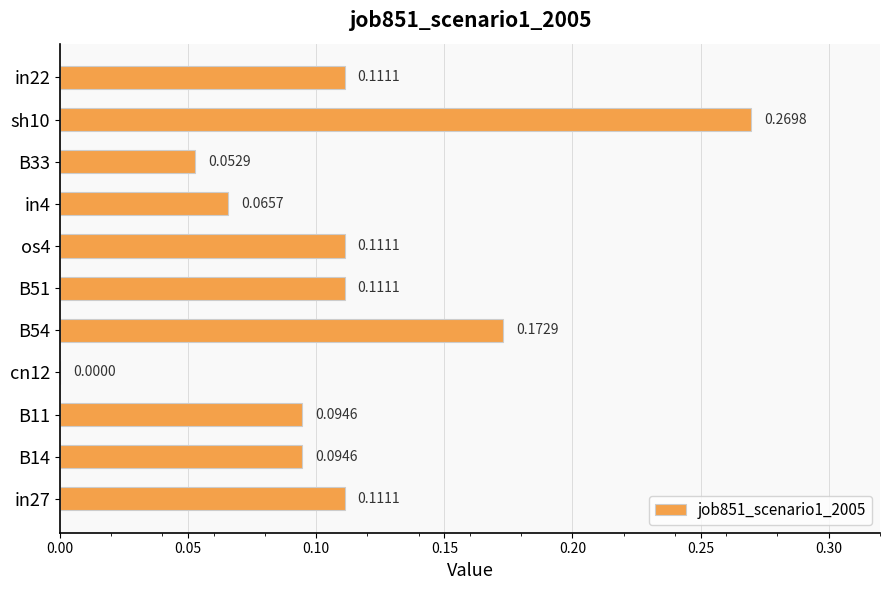

What is the change in value from B11 to sh10?

+0.2